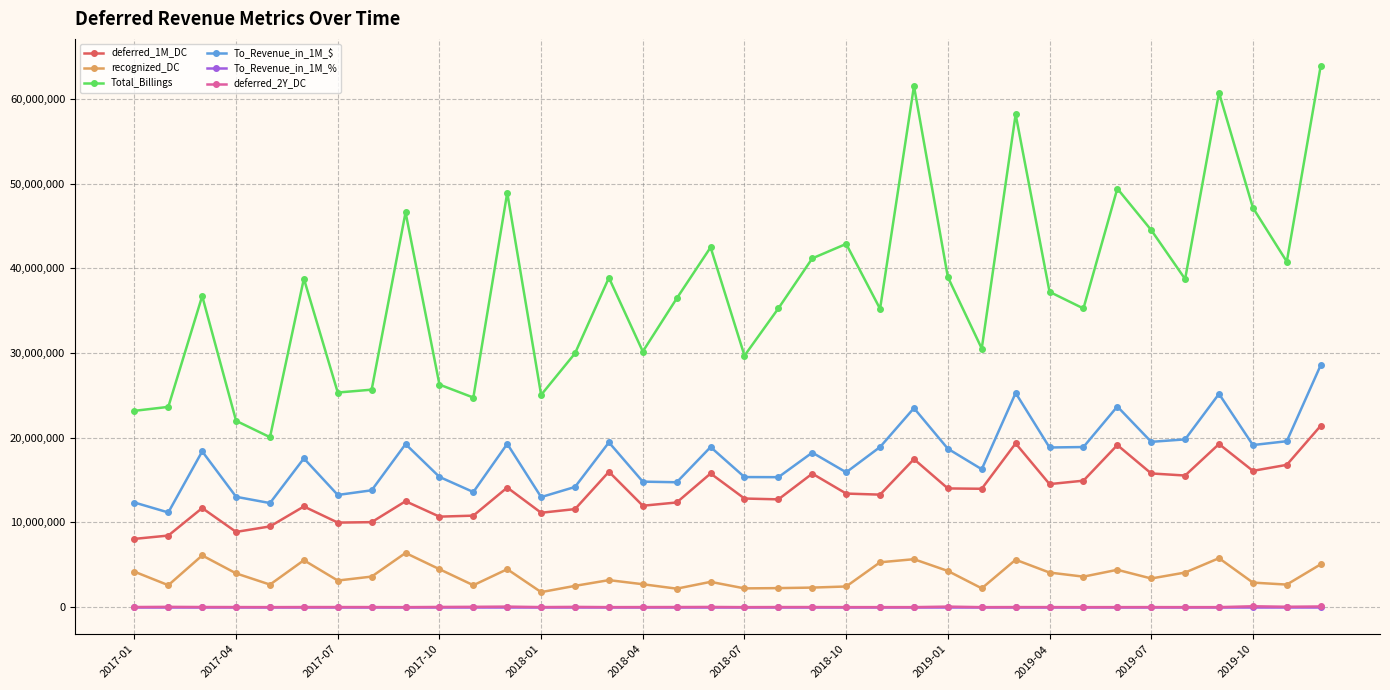

In Total_Billings, how many points are higher than both neighbors (excluding endpoints)?

11